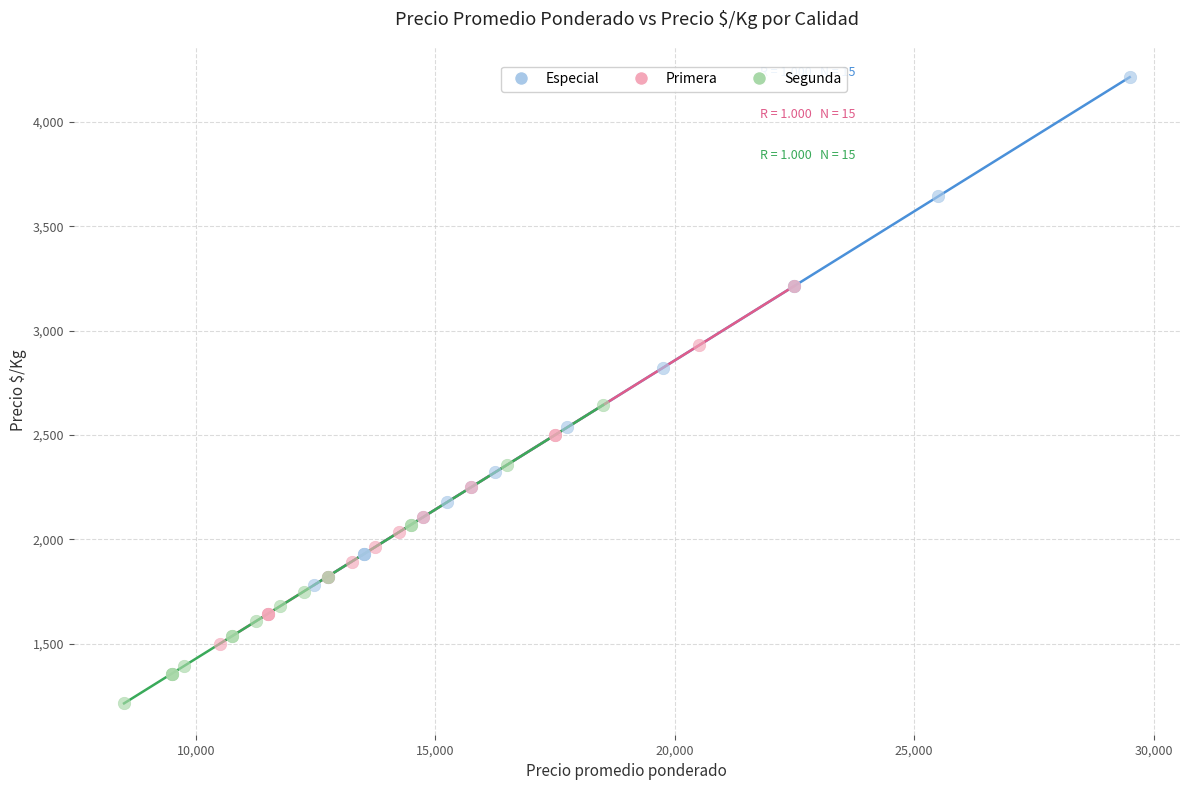

Which series has the widest spread of Y values?

Especial